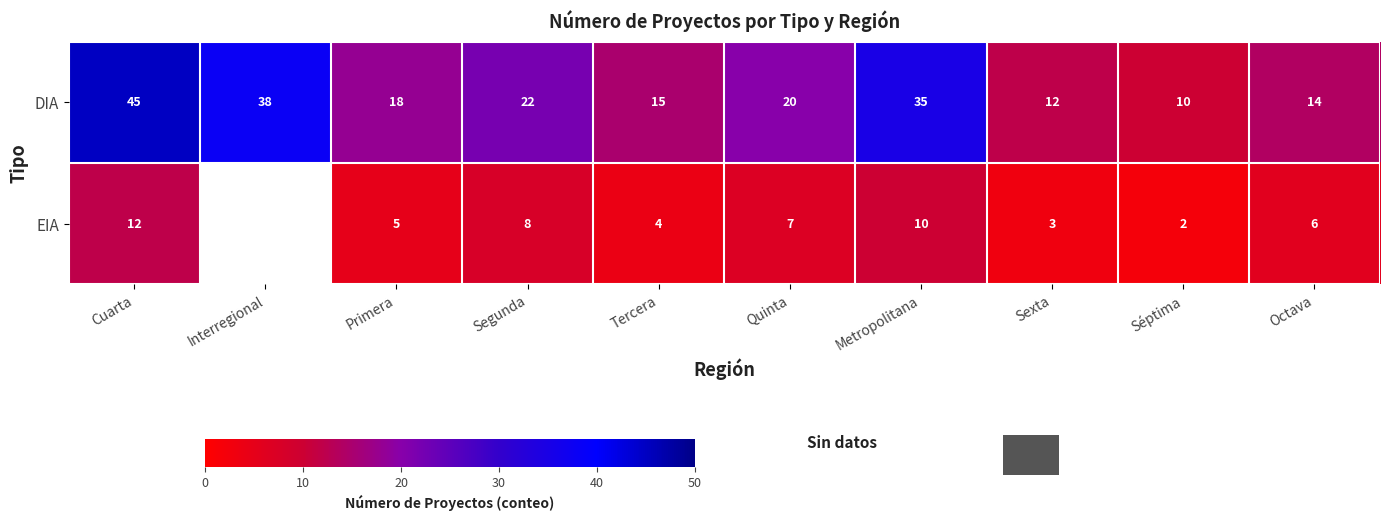

Where does the DIA series first go above 20?

Cuarta